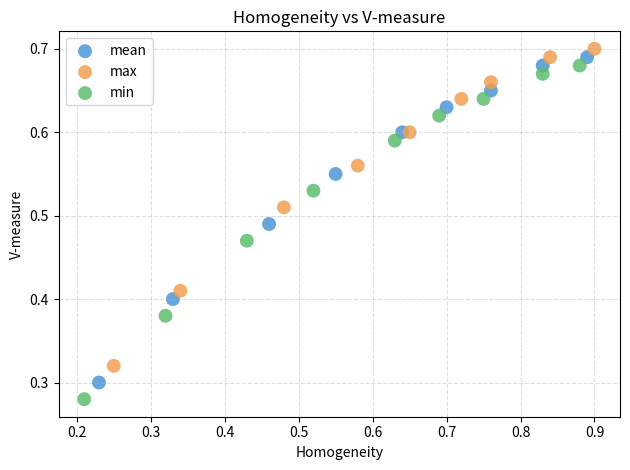

Which series reaches the maximum Y coordinate?

max